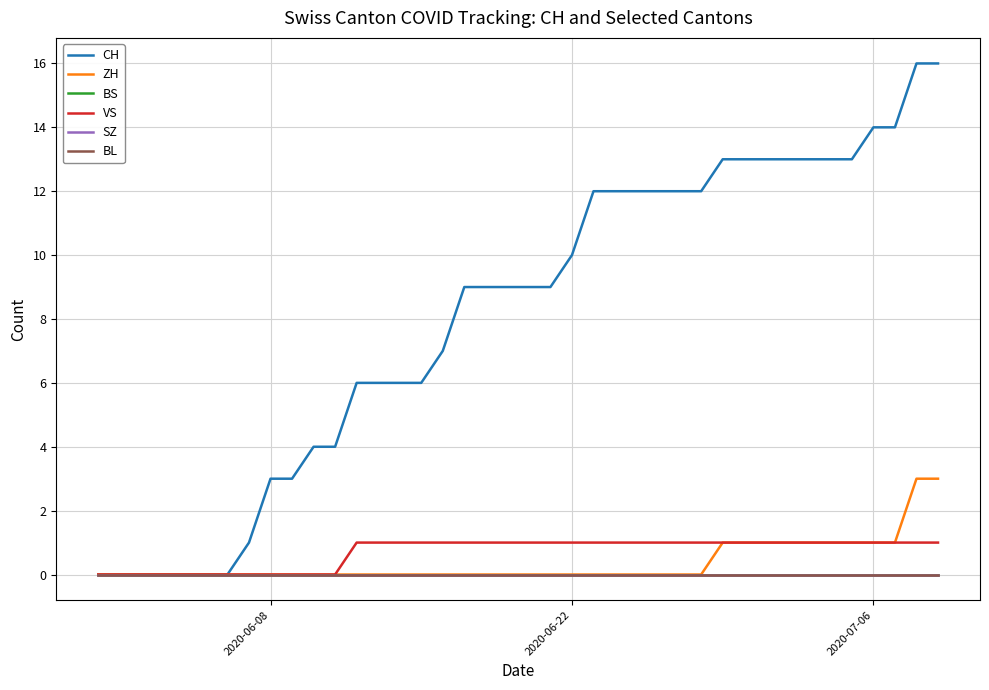

Reading left to right, extract all data points from this chart.

CH: 0	0	0	0	0	0	0	1	3	3	4	4	6	6	6	6	7	9	9	9	9	9	10	12	12	12	12	12	12	13	13	13	13	13	13	13	14	14	16	16
ZH: 0	0	0	0	0	0	0	0	0	0	0	0	0	0	0	0	0	0	0	0	0	0	0	0	0	0	0	0	0	1	1	1	1	1	1	1	1	1	3	3
BS: 0	0	0	0	0	0	0	0	0	0	0	0	0	0	0	0	0	0	0	0	0	0	0	0	0	0	0	0	0	0	0	0	0	0	0	0	0	0	0	0
VS: 0	0	0	0	0	0	0	0	0	0	0	0	1	1	1	1	1	1	1	1	1	1	1	1	1	1	1	1	1	1	1	1	1	1	1	1	1	1	1	1
SZ: 0	0	0	0	0	0	0	0	0	0	0	0	0	0	0	0	0	0	0	0	0	0	0	0	0	0	0	0	0	0	0	0	0	0	0	0	0	0	0	0
BL: 0	0	0	0	0	0	0	0	0	0	0	0	0	0	0	0	0	0	0	0	0	0	0	0	0	0	0	0	0	0	0	0	0	0	0	0	0	0	0	0